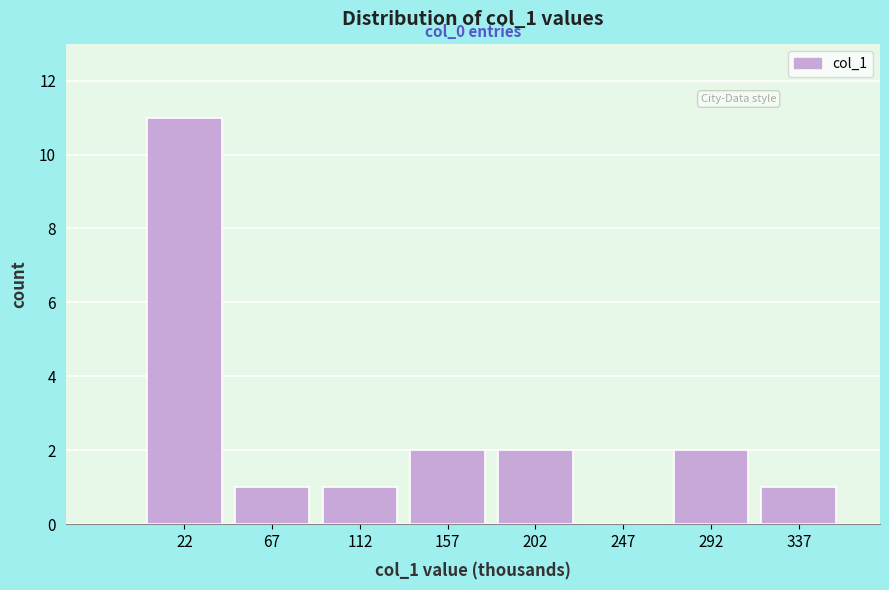

Reading left to right, list all the values displayed in this chart.

22=11	67=1	112=1	157=2	202=2	247=0	292=2	337=1